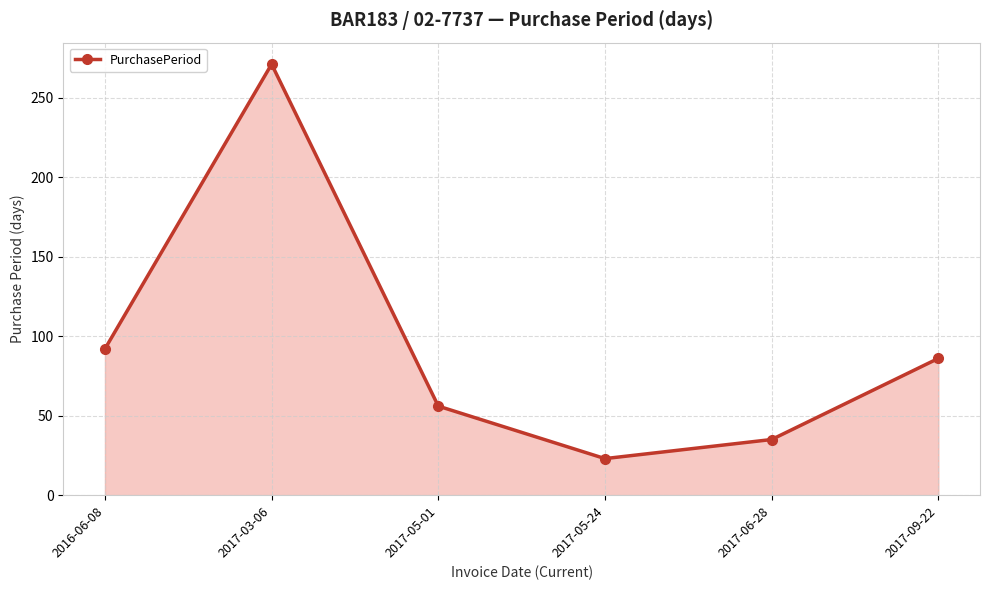

What value does the data have at 2017-06-28, to the nearest 10?

40